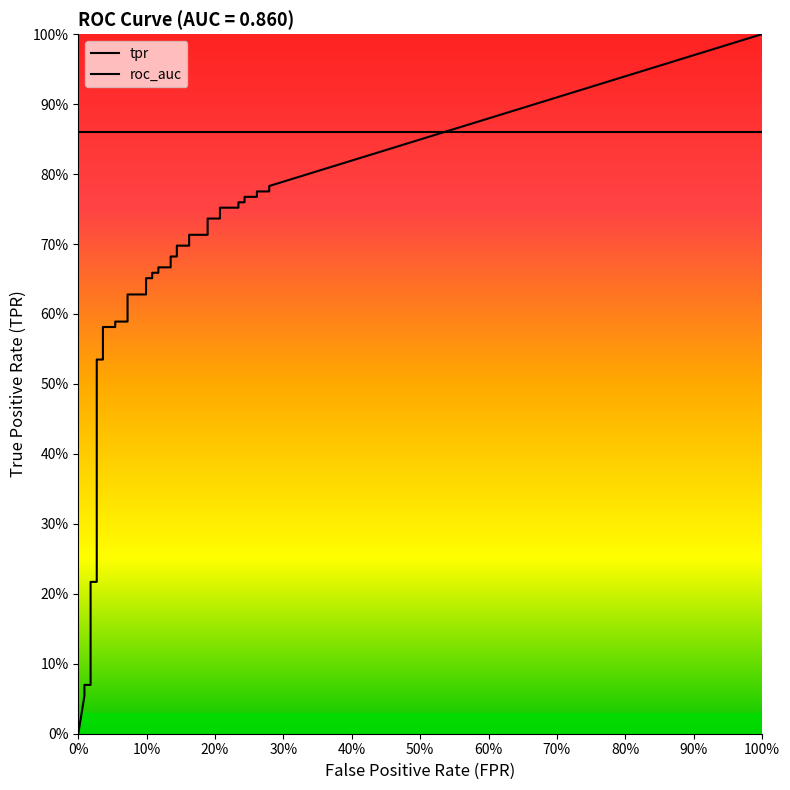

Which series has the largest total across all categories?

tpr